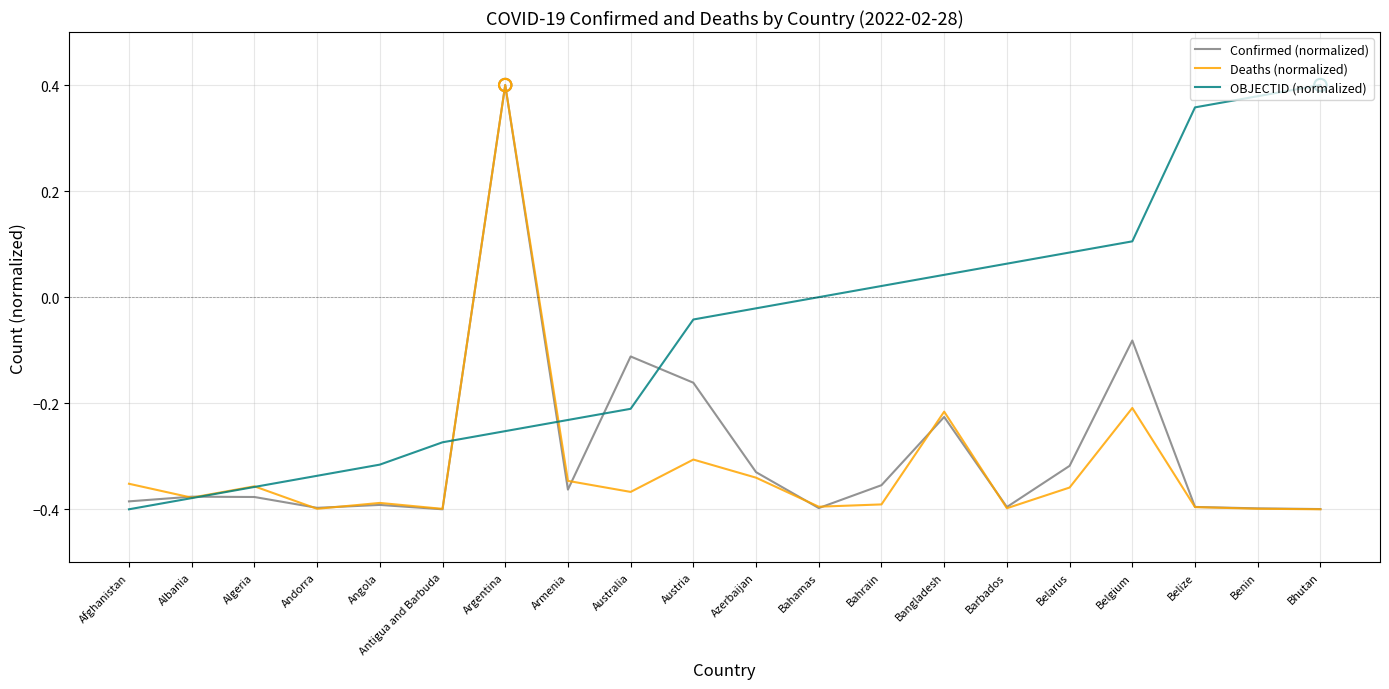

Is the value of OBJECTID (normalized) at Andorra greater than the value of Deaths (normalized) at Bhutan?

Yes